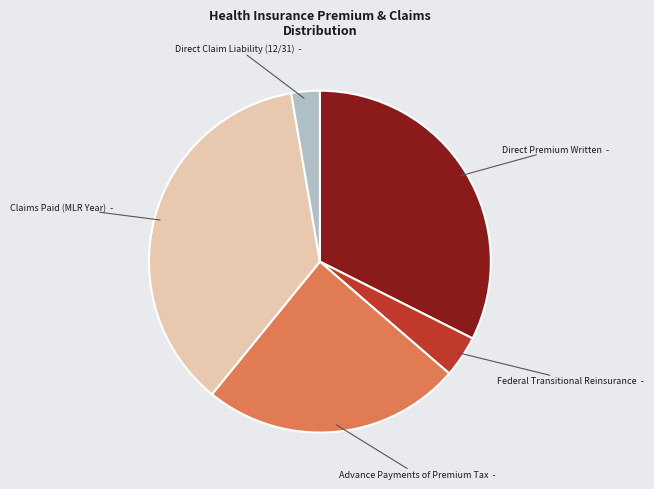

Does any single category account for the majority?

No